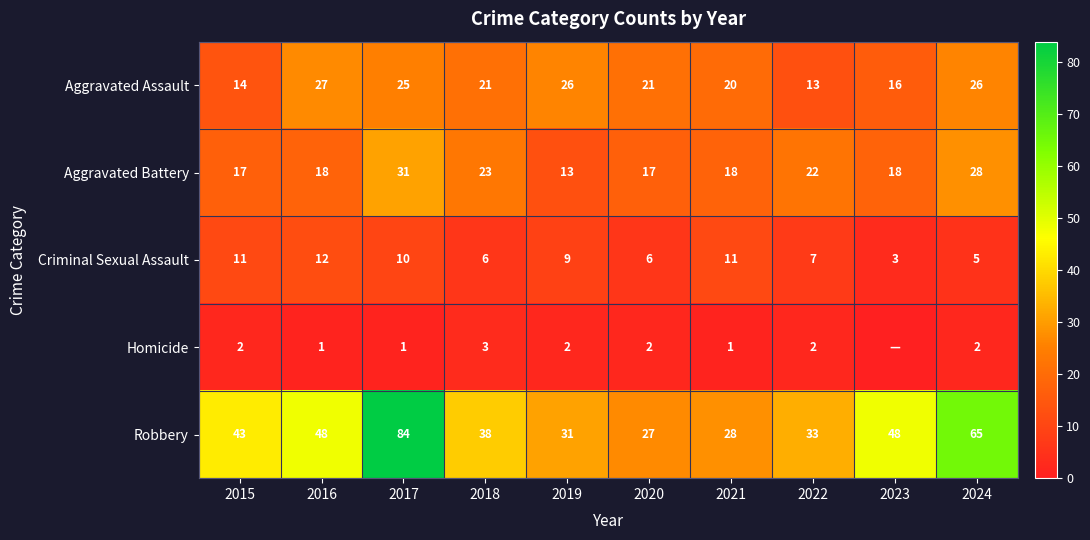

Which label corresponds to the smallest value in the chart?

2023